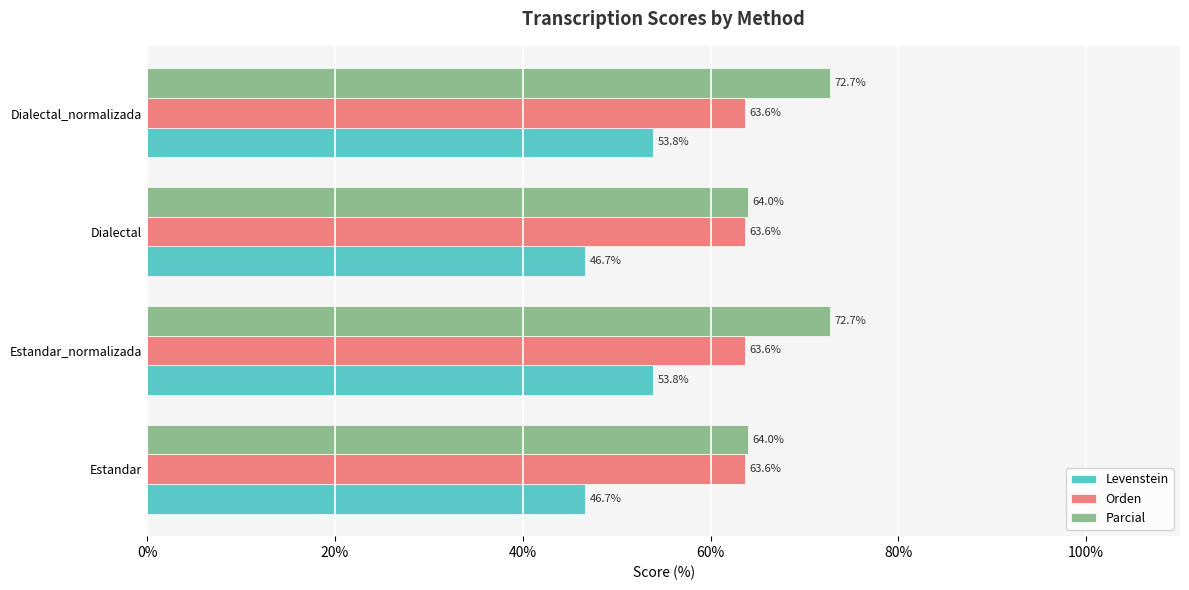

Rank the series by their average value, from highest to lowest.

Parcial, Orden, Levenstein